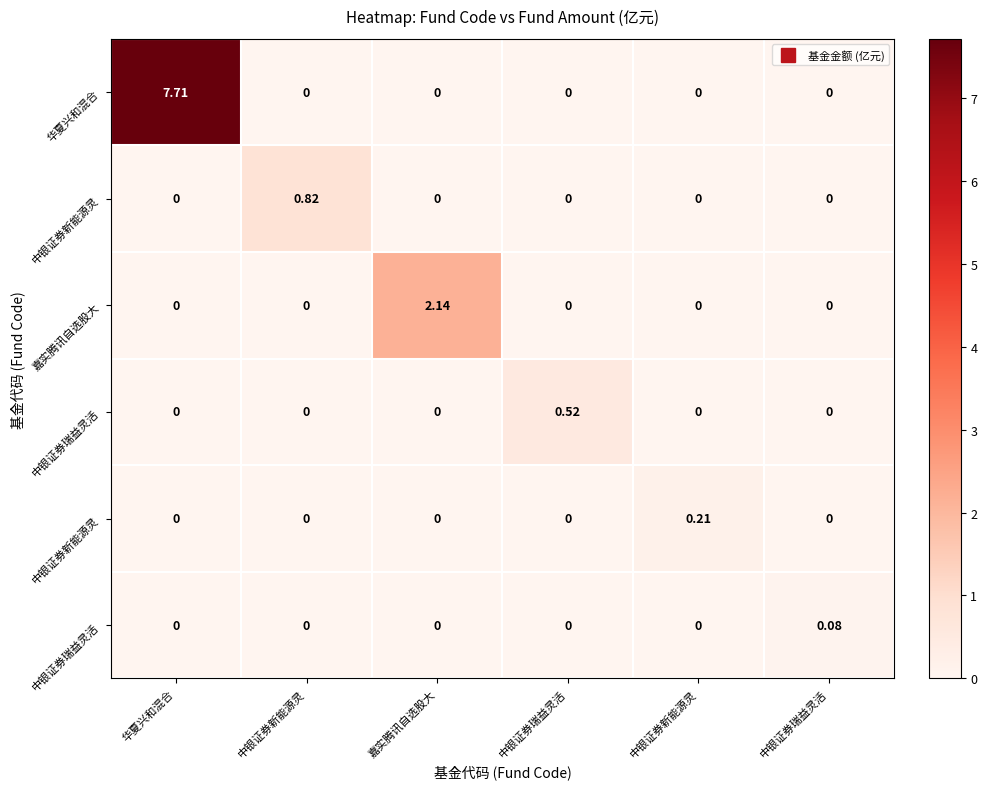

At which category is the sum across all series the highest?

华夏兴和混合